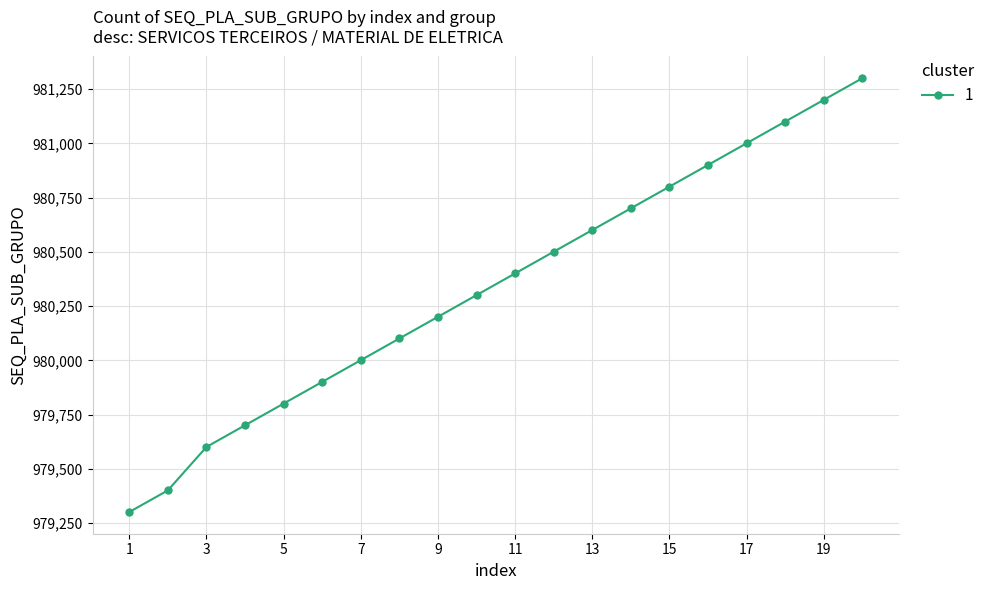

Reading left to right, what are all the values shown in this chart?

979301	979401	979601	979701	979801	979901	980001	980101	980201	980301	980401	980501	980601	980701	980801	980901	981001	981101	981201	981301